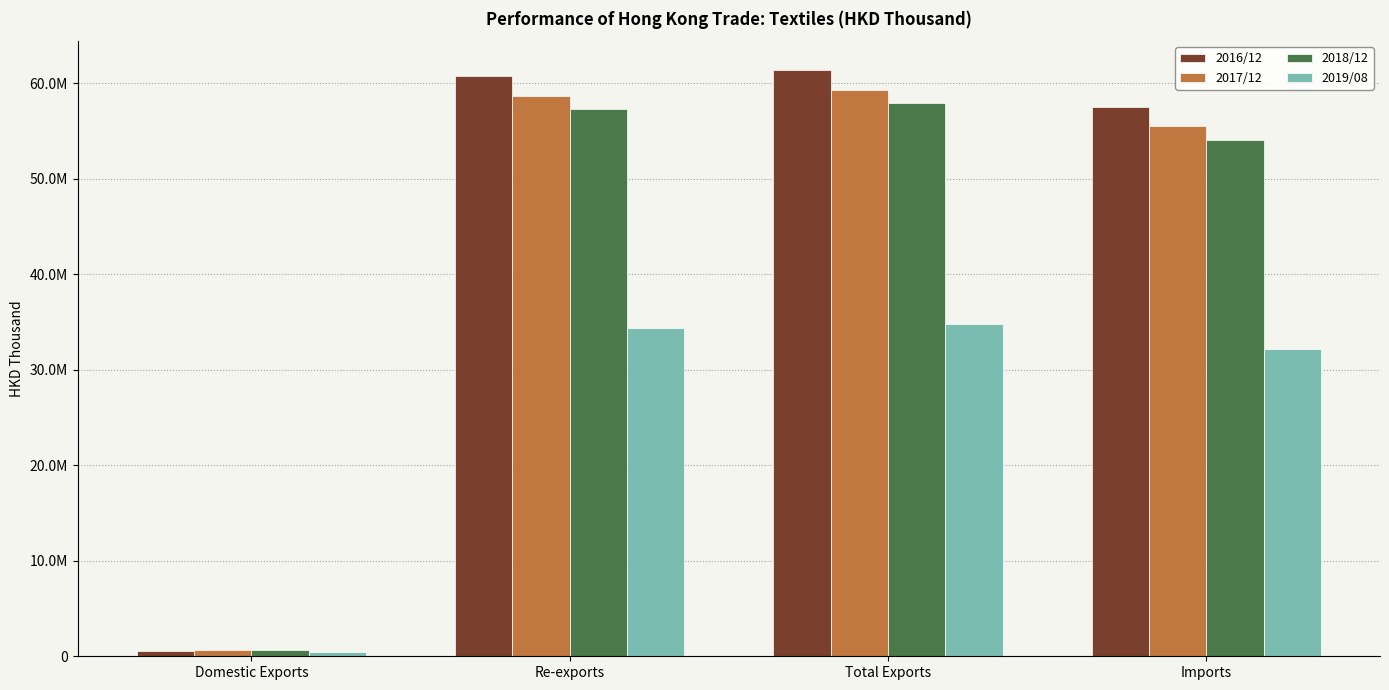

What are all the series names shown in the legend?

2016/12, 2017/12, 2018/12, 2019/08